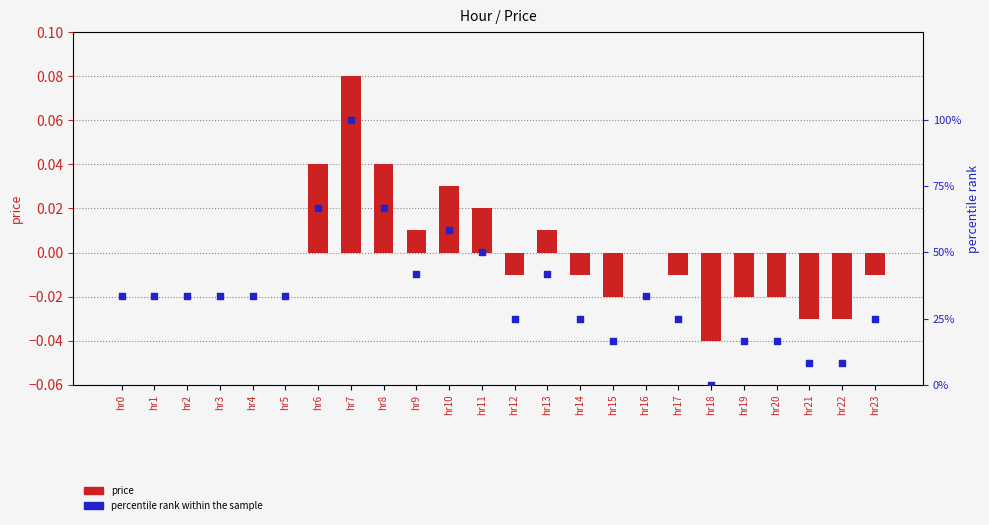

Which series reaches the maximum Y coordinate?

percentile rank within the sample